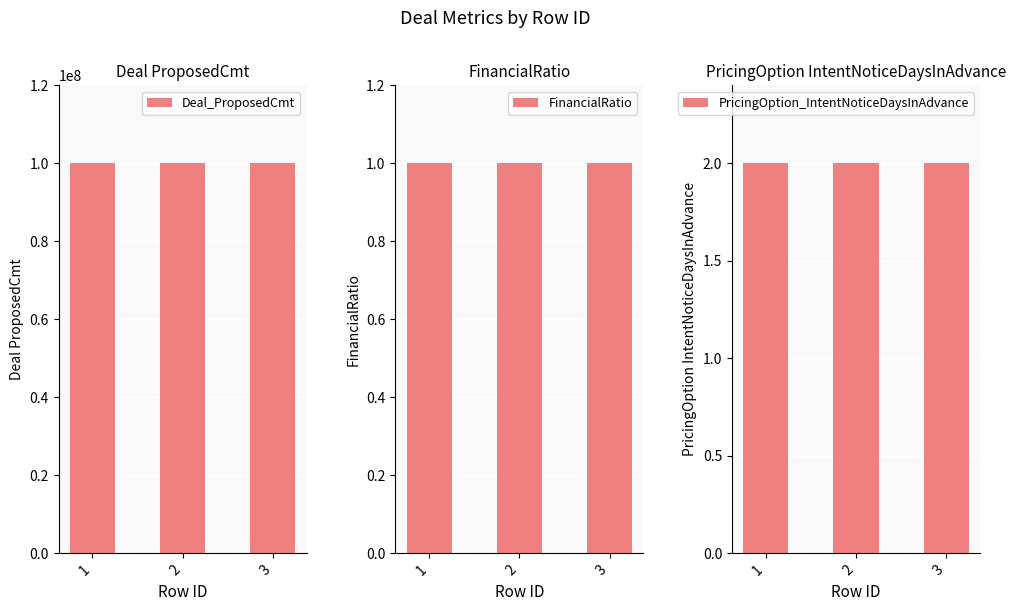

Reading left to right, list all the values displayed in this chart.

Deal_ProposedCmt: 100000000	100000000	100000000
FinancialRatio: 1	1	1
PricingOption_IntentNoticeDaysInAdvance: 2	2	2